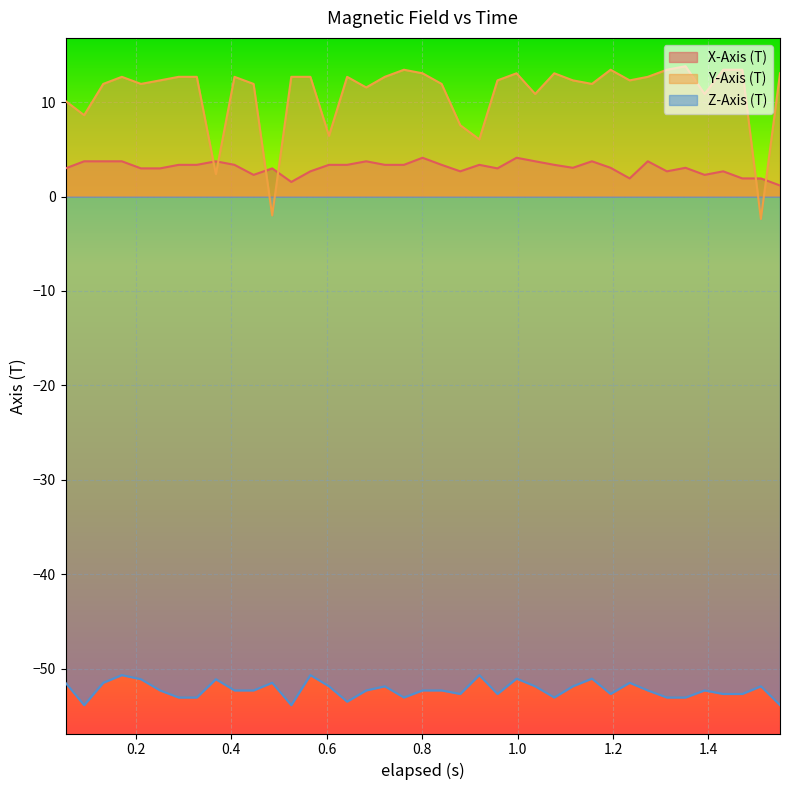

How many values in the Y-Axis (T) series are below 12?

16